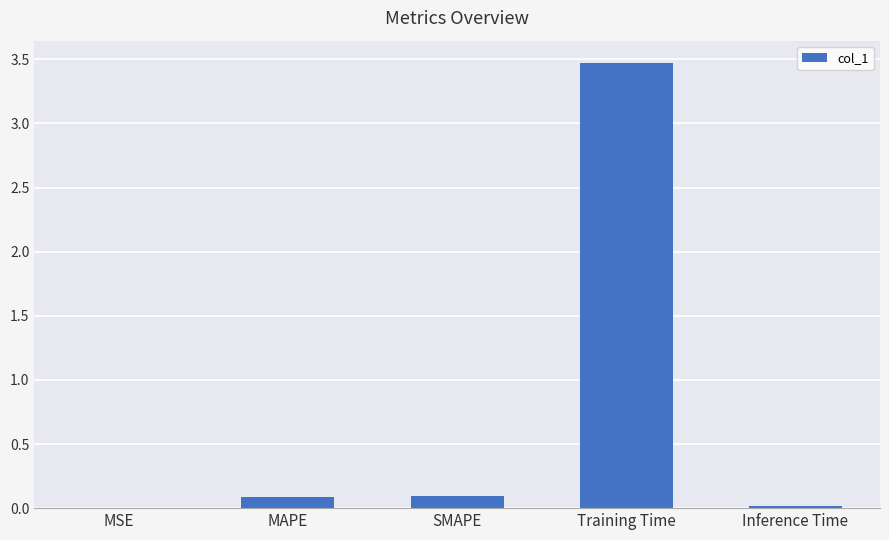

What is the difference between the values at SMAPE and MSE?

0.1